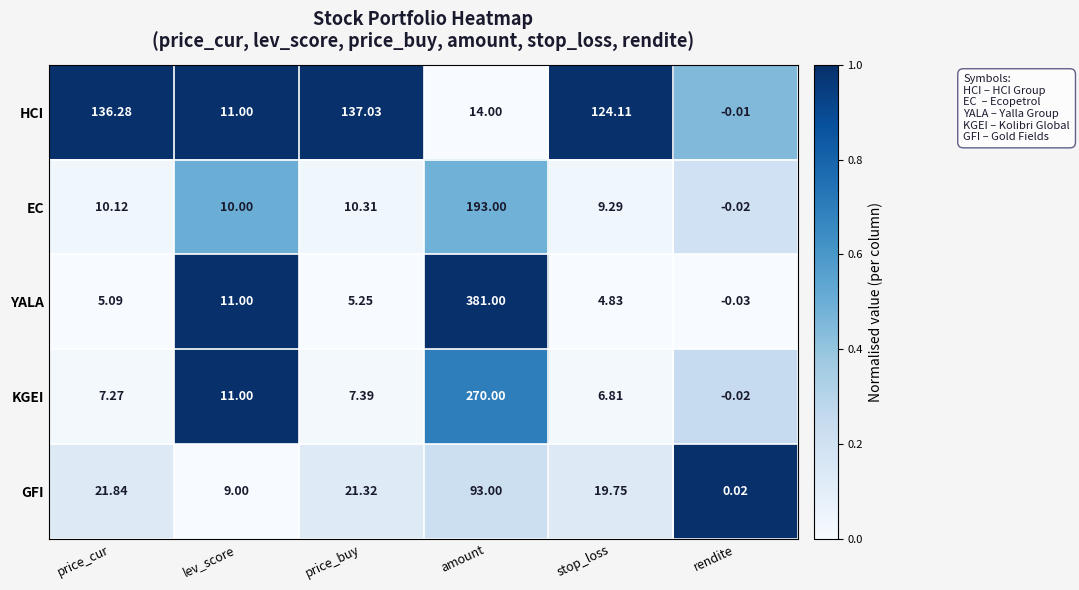

Which series changed the most between amount and rendite?

YALA